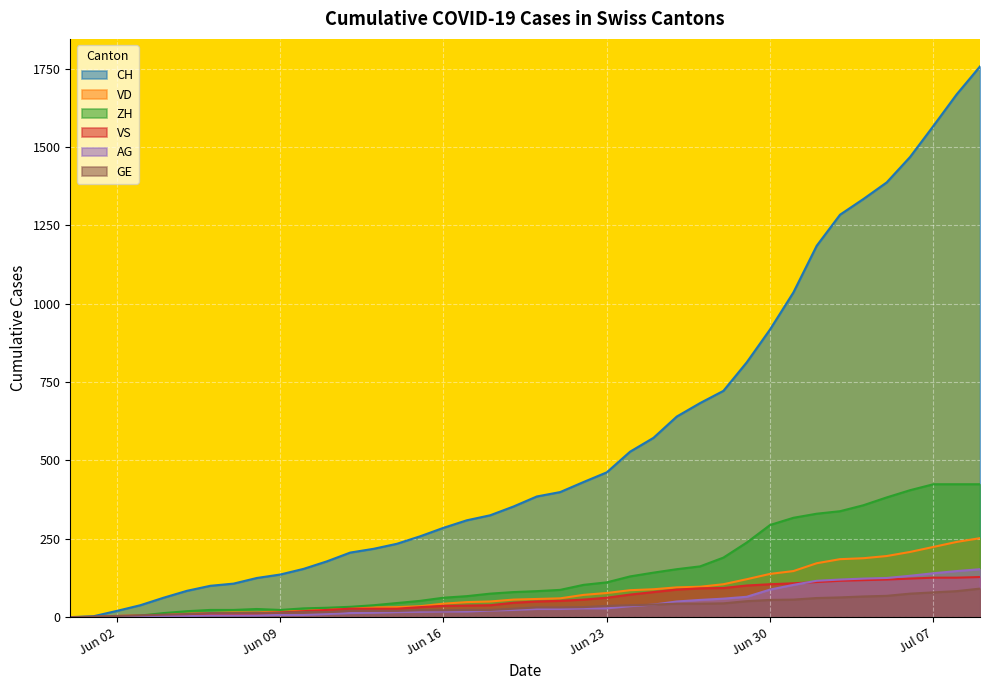

Is it true that VS equals 26 at 2020-06-10?

False